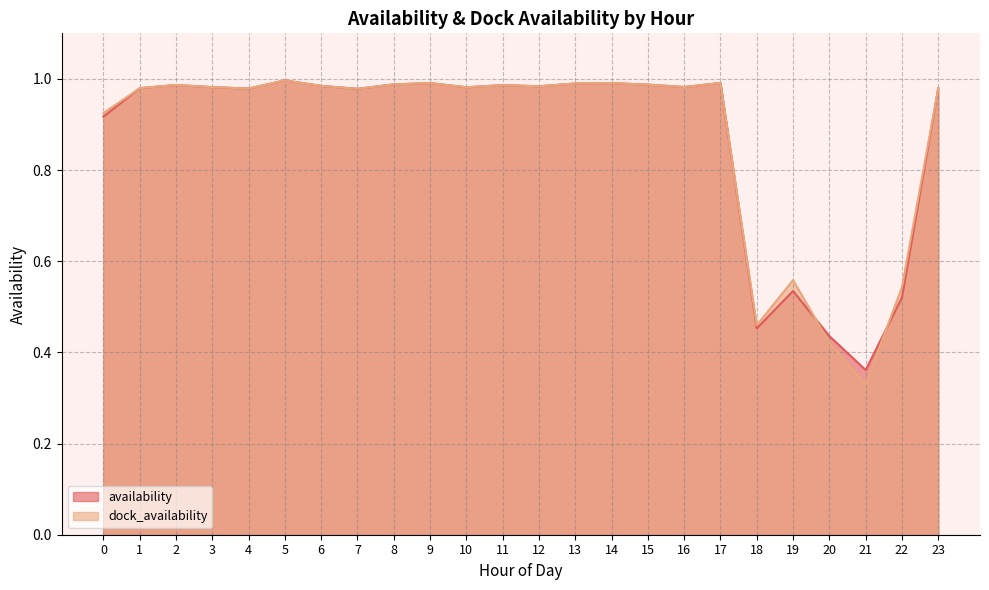

How many lines are shown in the chart?

2